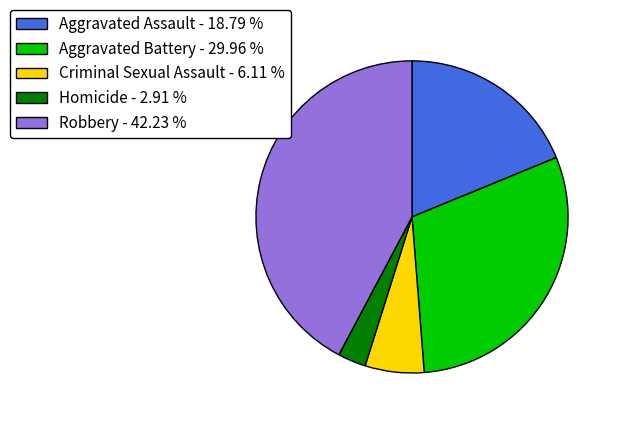

Is it true that Homicide is 14% of the pie?

False